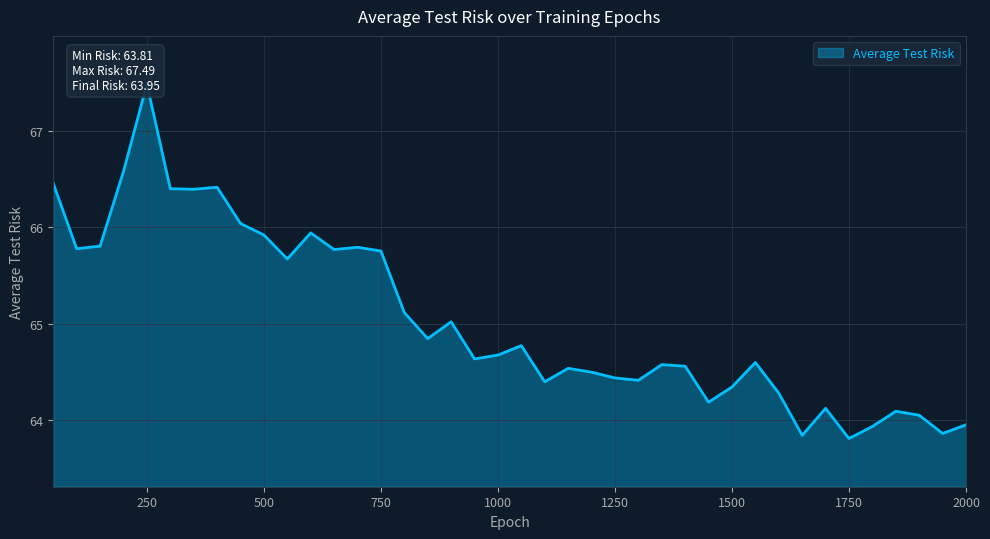

Is it true that the value at 2000 is 64.0?

True